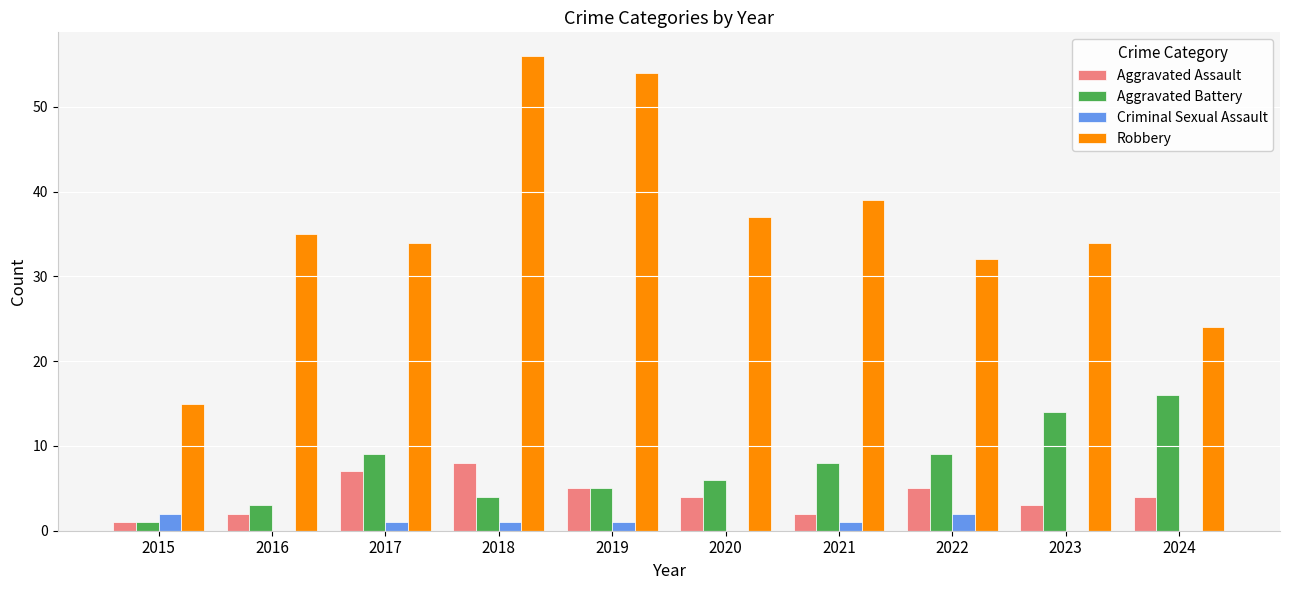

How many Aggravated Assault values are between 2 and 5?

7